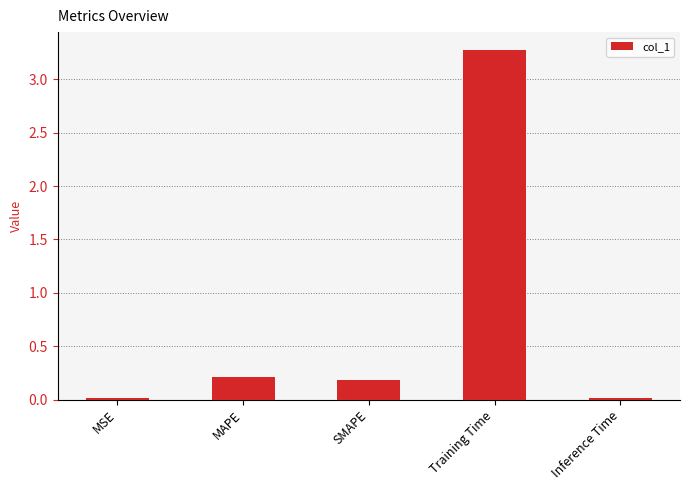

Which has a higher value, MAPE or MSE?

MAPE